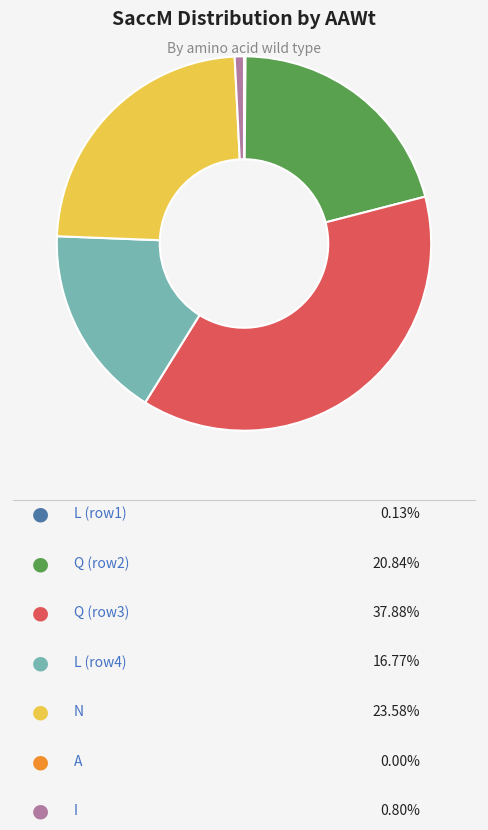

Is there a majority slice in this chart?

No